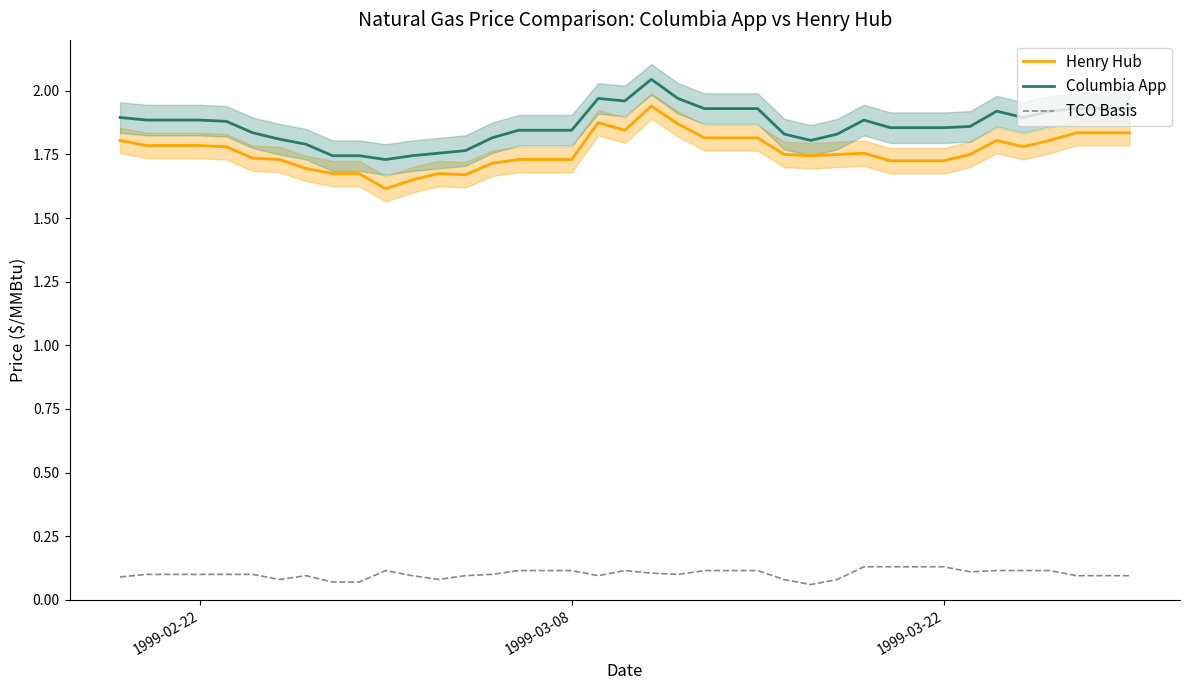

List the series in order of their peak value, lowest first.

TCO Basis, Henry Hub, Columbia App